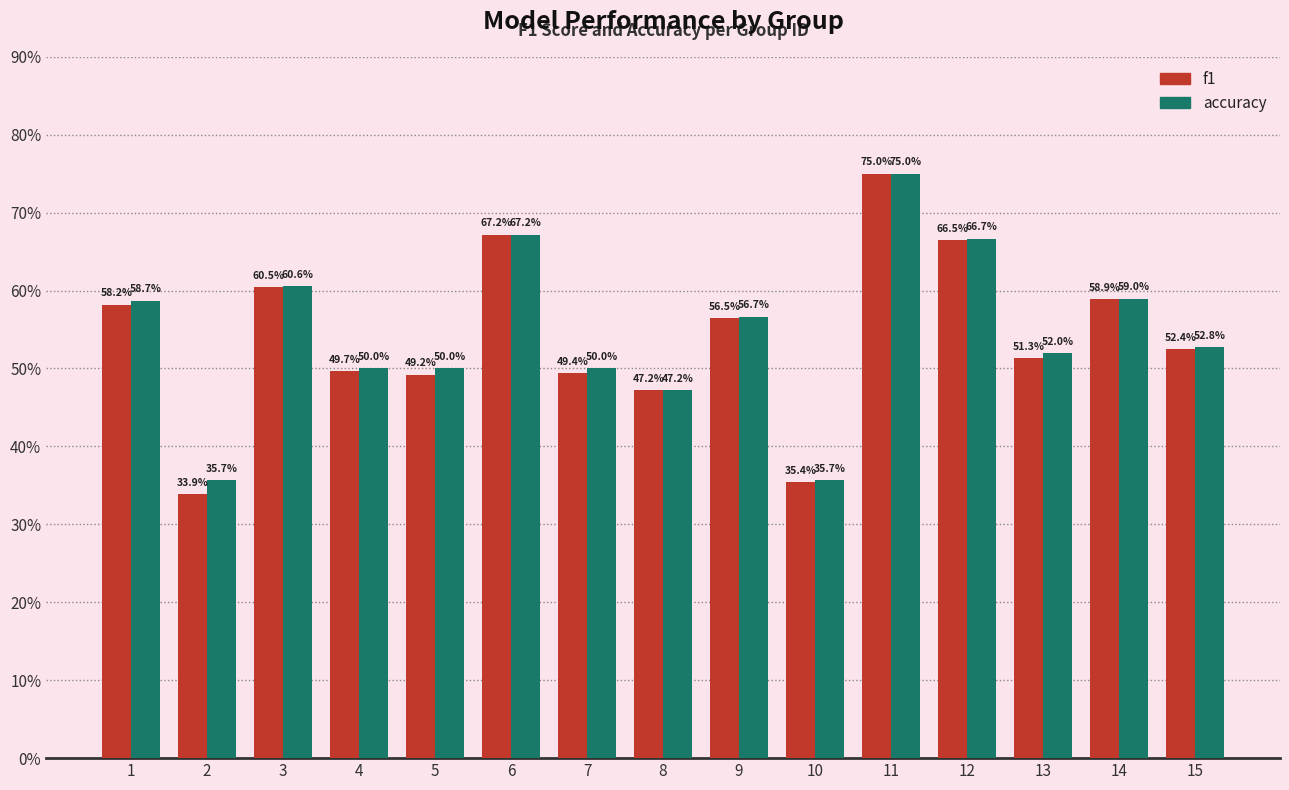

What are all the series names shown in the legend?

f1, accuracy